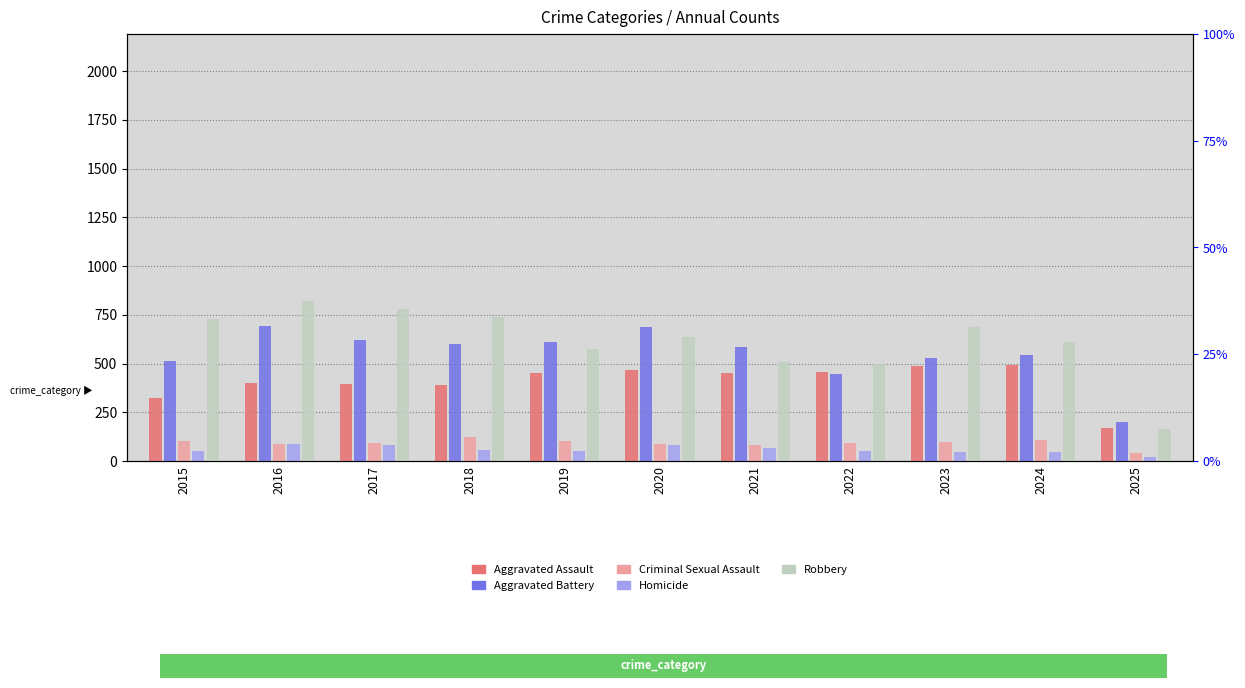

What are all the series names shown in the legend?

Aggravated Assault, Aggravated Battery, Criminal Sexual Assault, Homicide, Robbery